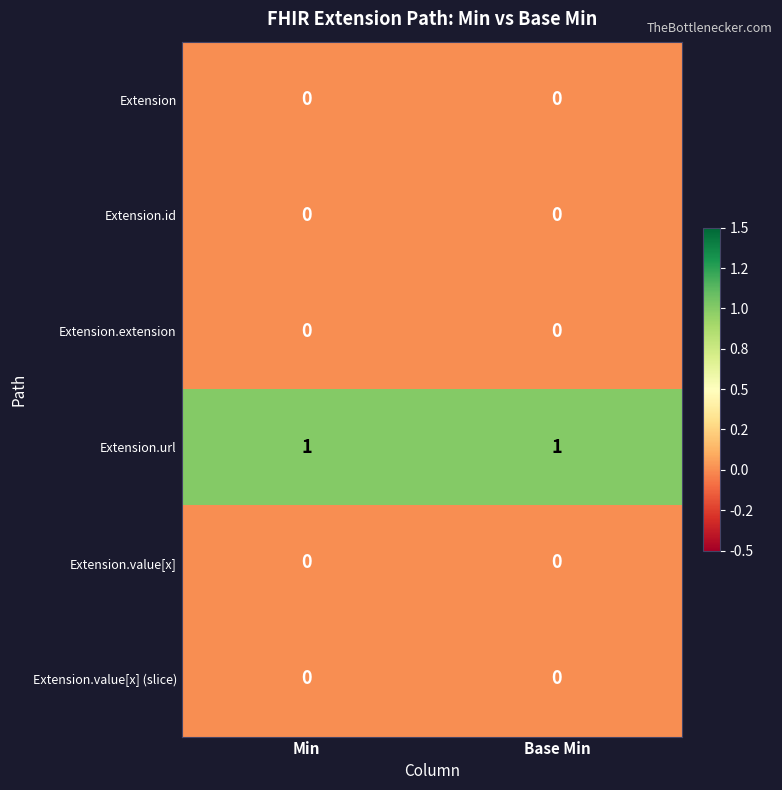

Which series has the largest total across all categories?

Extension.url